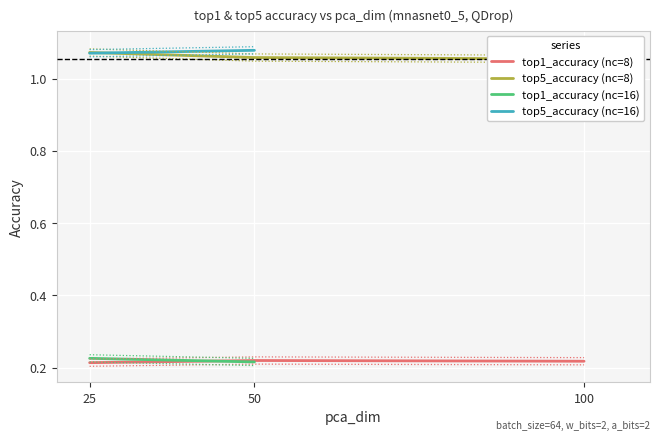

Is it true that top1_accuracy (nc=8) equals 0.4 at 100?

False